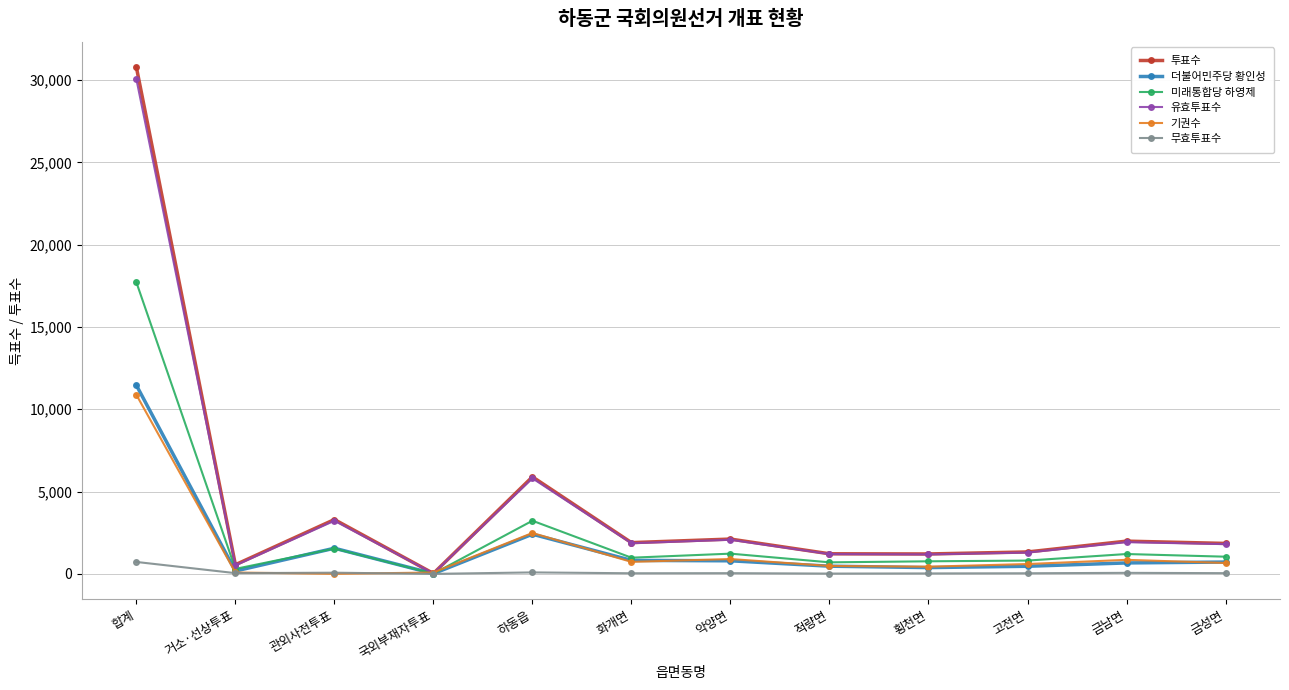

Where is 투표수 nearest to the value 15406?

하동읍